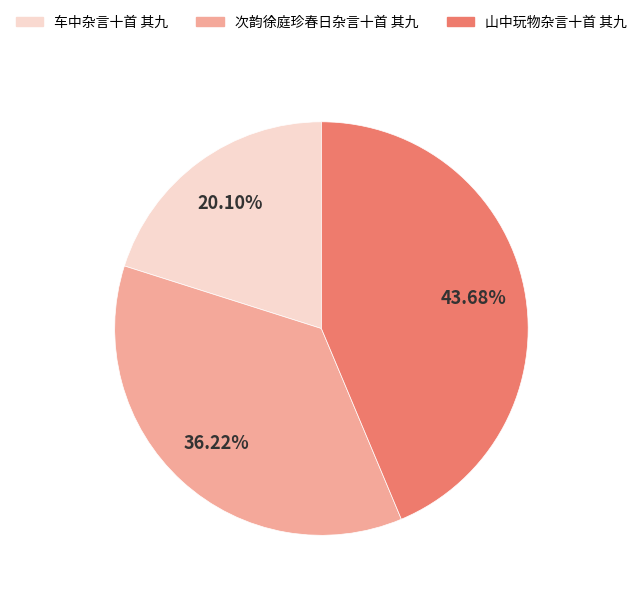

What is the total percentage of 车中杂言十首 其九 and 山中玩物杂言十首 其九?

63.8%